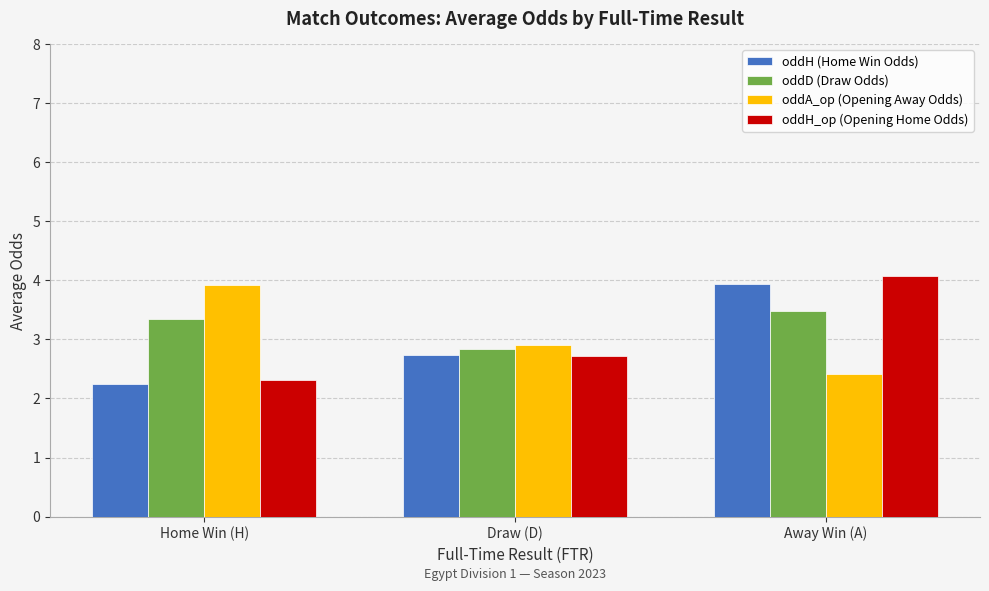

List the labels in order of oddH (Home Win Odds) value, smallest first.

Home Win (H), Draw (D), Away Win (A)